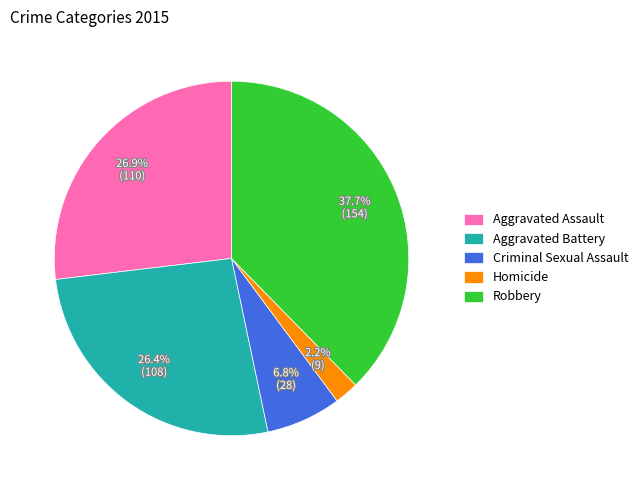

Which category has the smallest portion of the pie?

Homicide